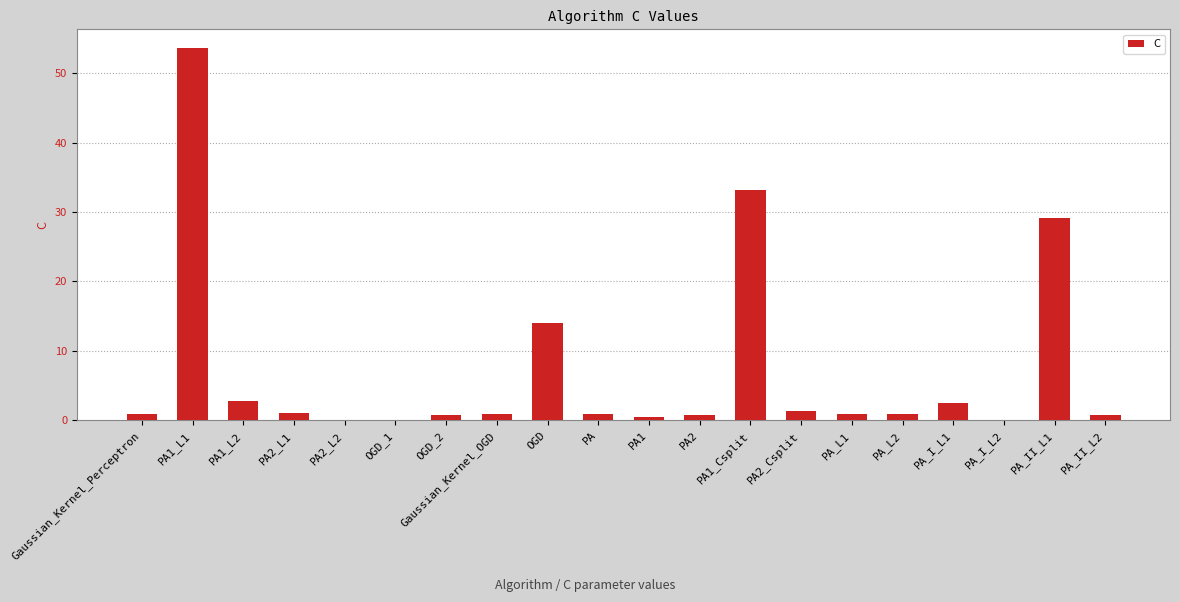

Is it true that the value at PA1_L1 is 20.9?

False